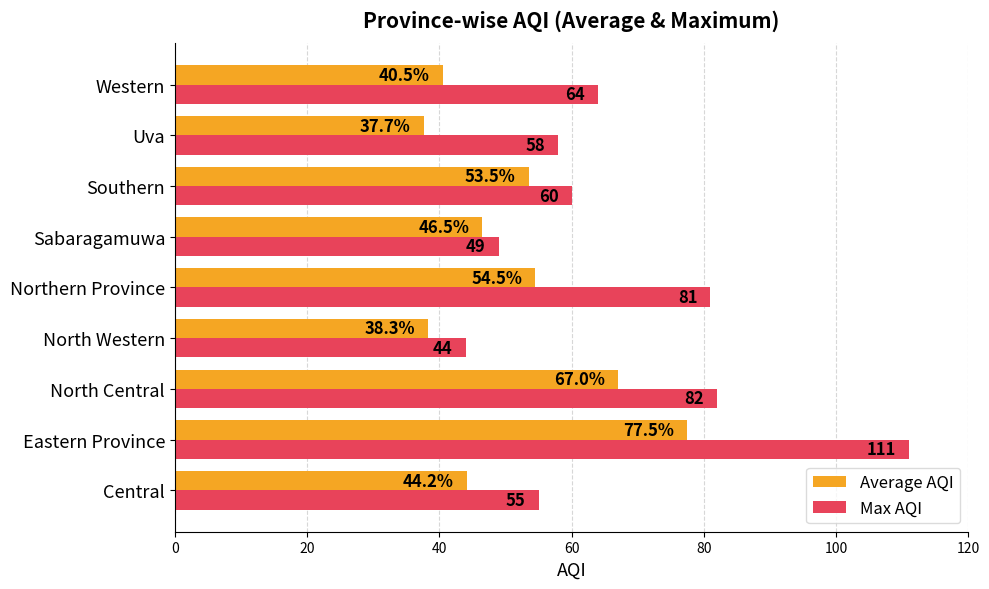

List the labels in order of Max AQI value, smallest first.

North Western, Sabaragamuwa, Central, Uva, Southern, Western, Northern Province, North Central, Eastern Province